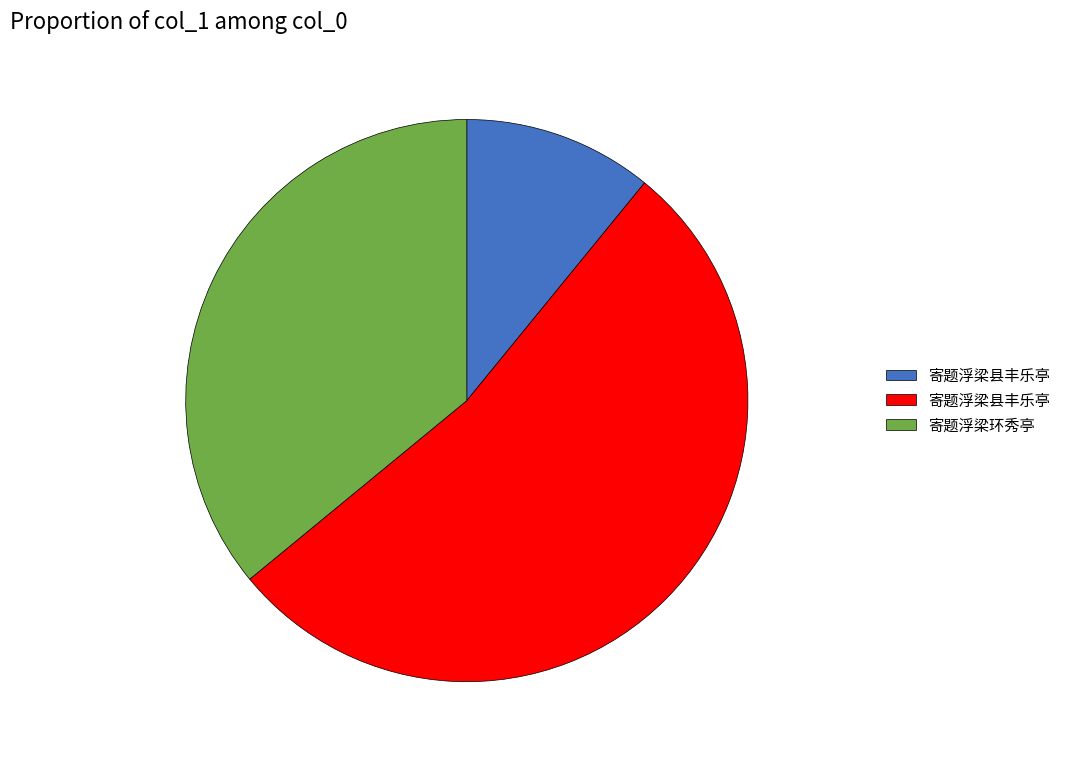

Does any single category account for the majority?

Yes